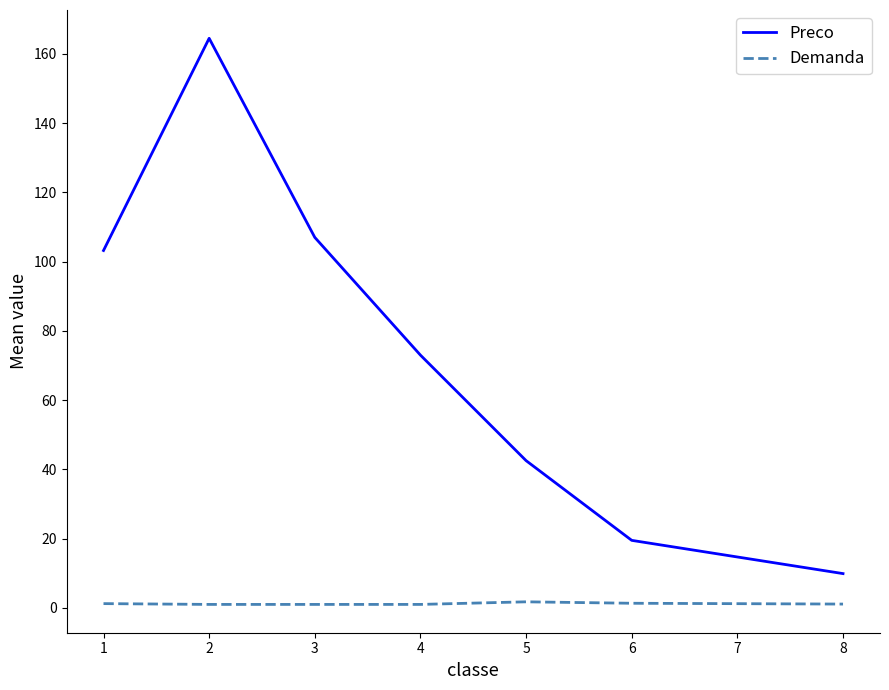

What is the difference between the maximum and minimum values in the Preco series?

154.6